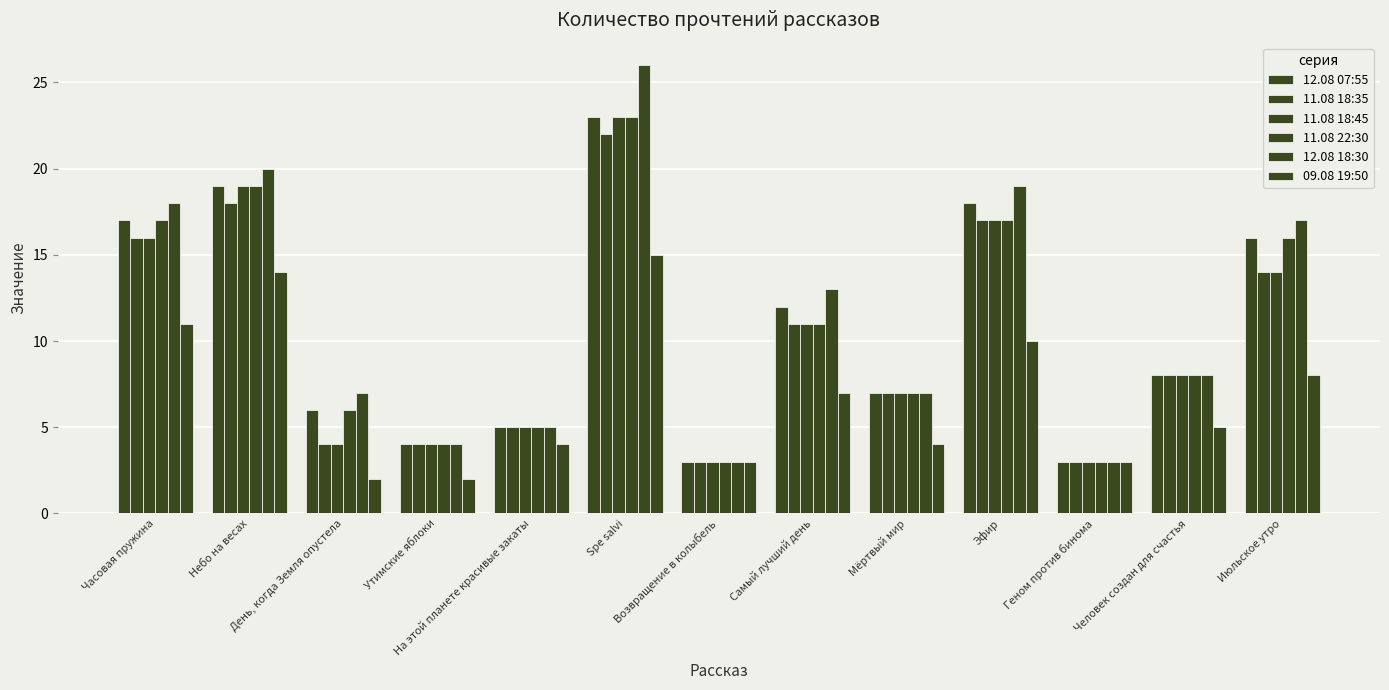

What is the total value across all series at Эфир?

98